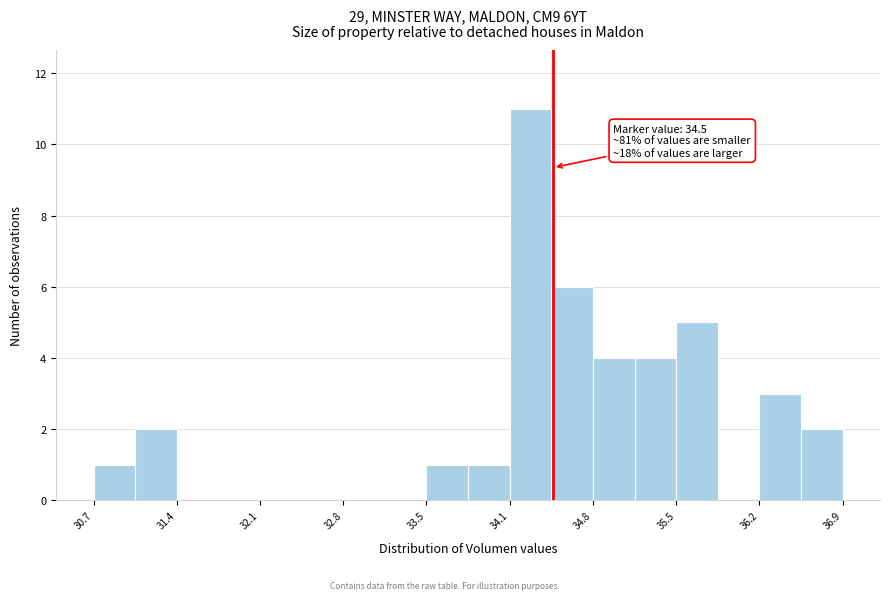

Around what value on the x-axis is the tallest bar? Give the approximate position of its centre, as read against the axis.

34.3